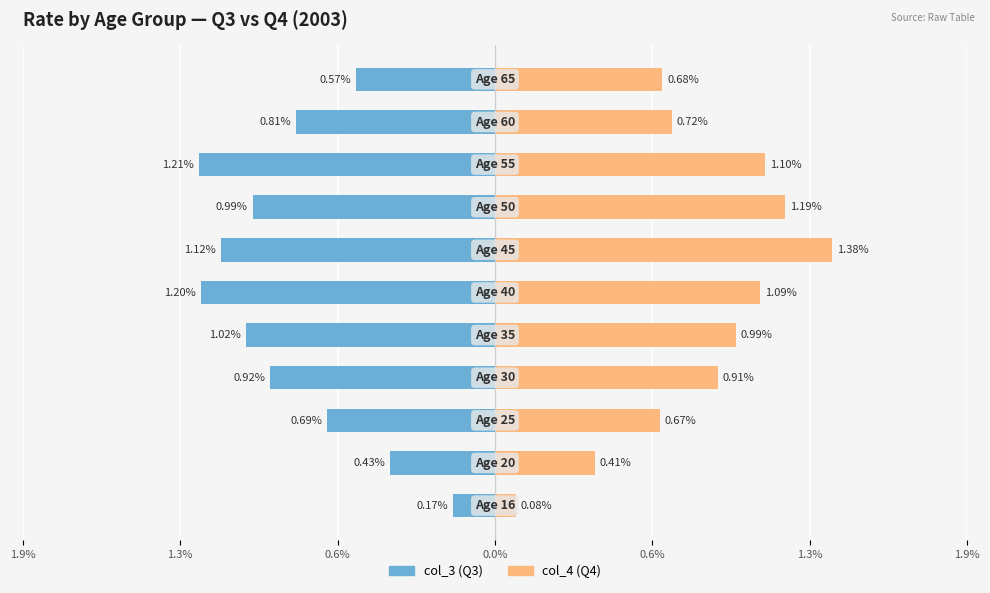

Which series has the widest spread of values?

col_4 (Q4)